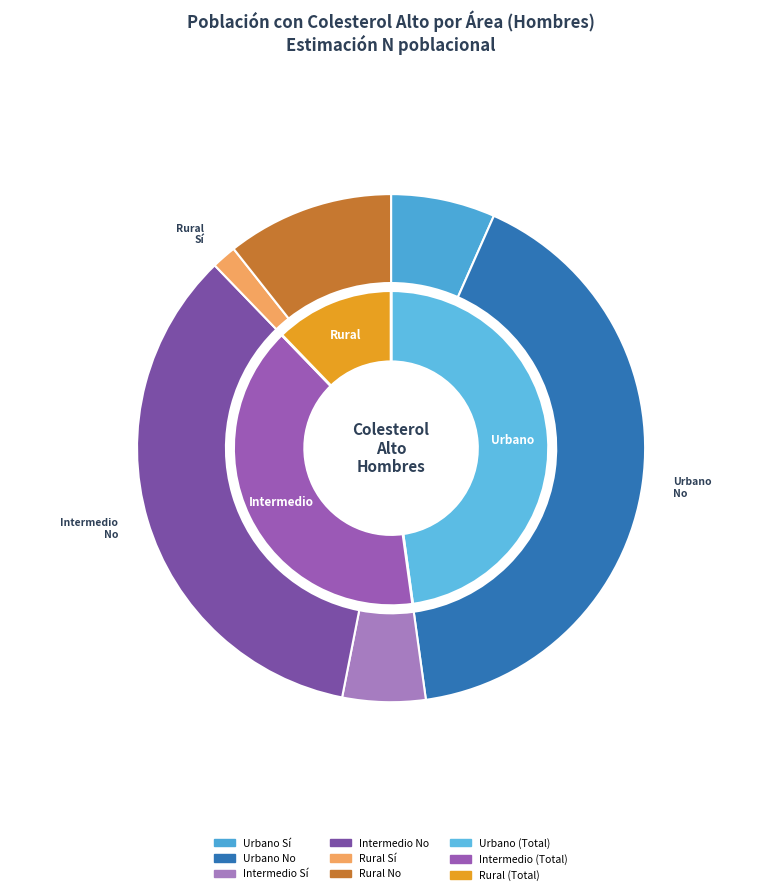

To the nearest percent, what portion does Urbano Sí represent?

7%